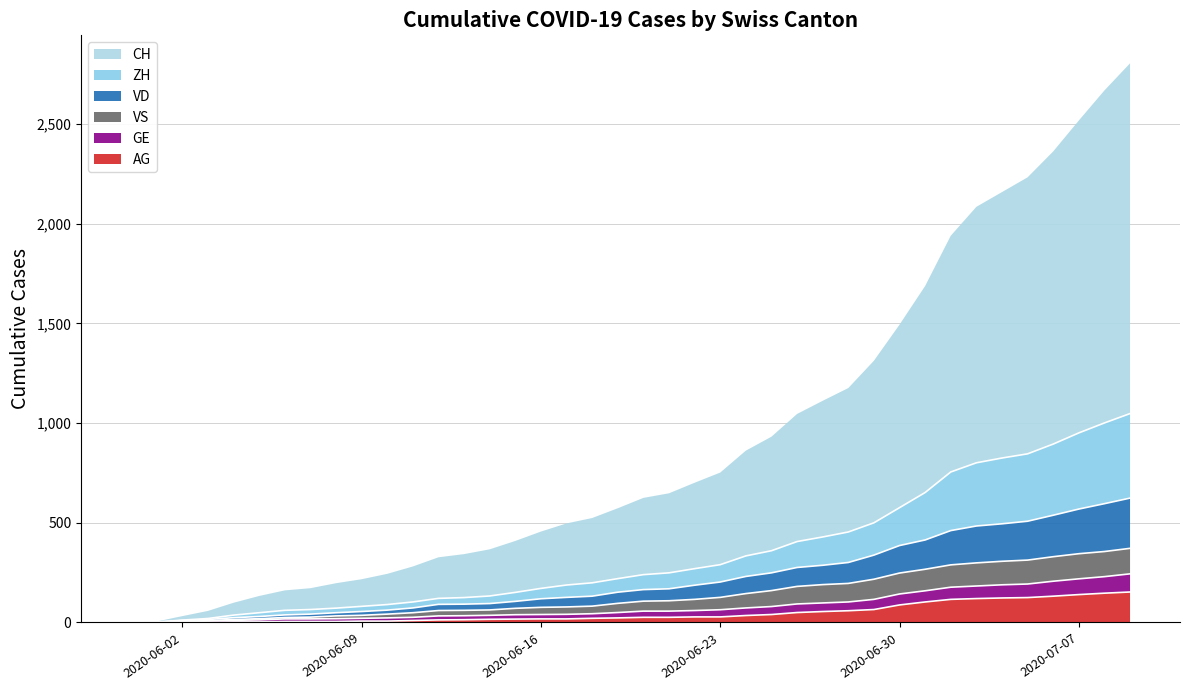

True or false: GE and VD cross at least once.

False